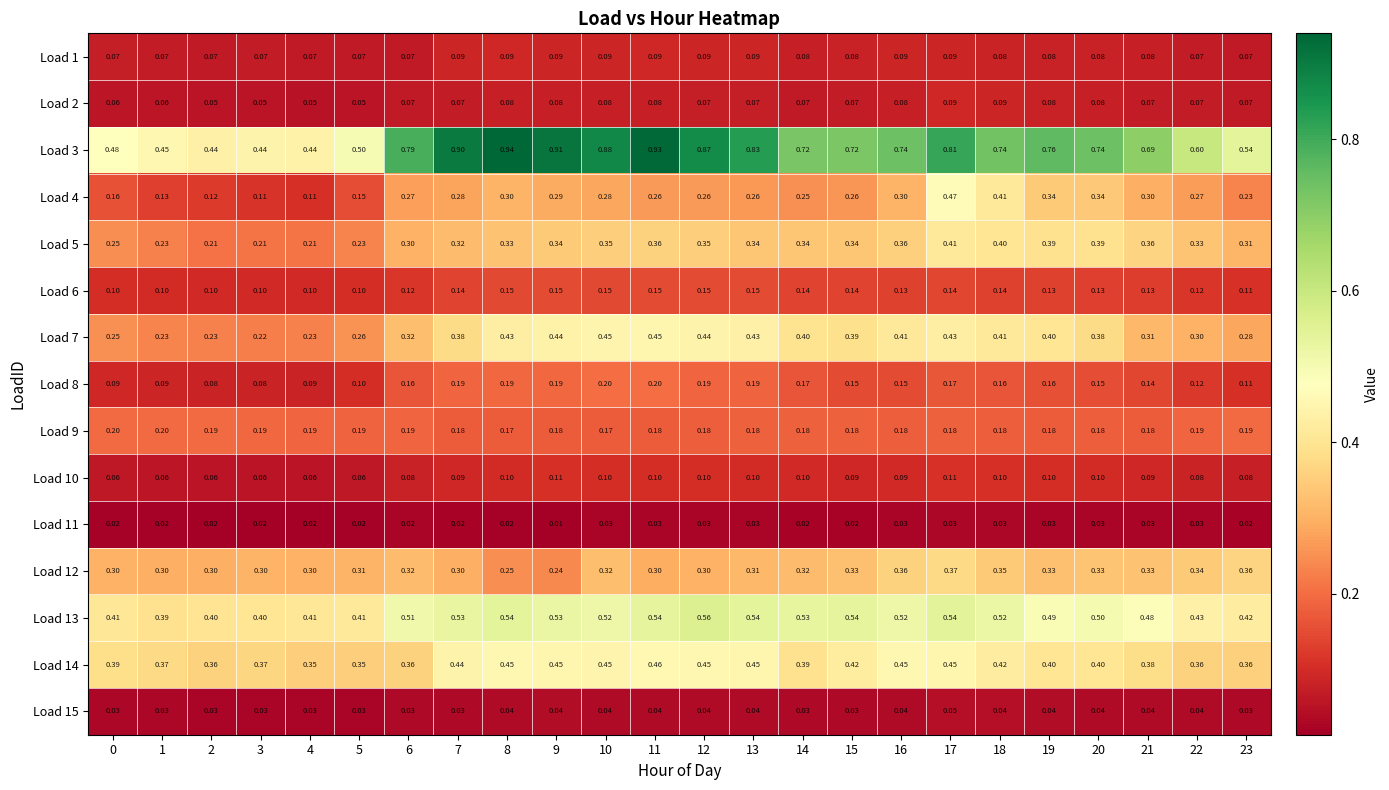

Is the value of Load 9 at 4 greater than the value of Load 4 at 6?

No